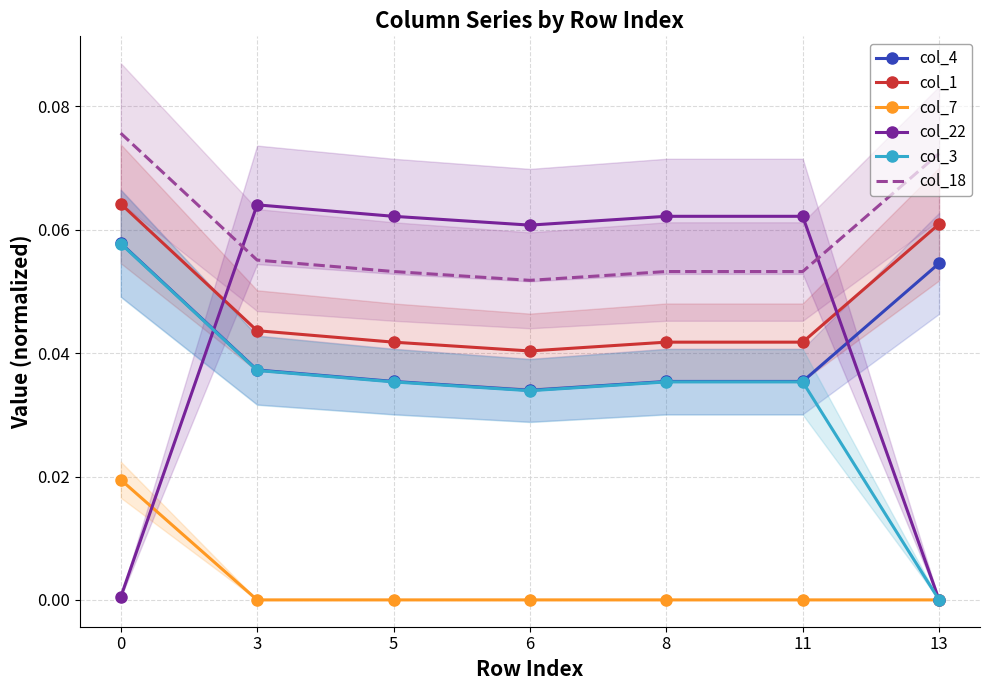

Rank the series by their maximum value, from highest to lowest.

col_18, col_1, col_22, col_4, col_3, col_7